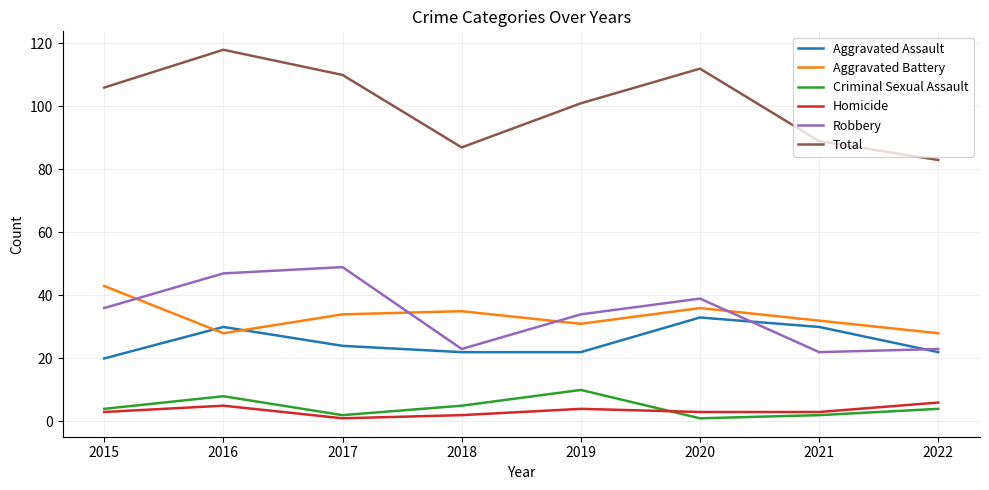

What is the sum of the Aggravated Assault values at 2016 and 2021?

60